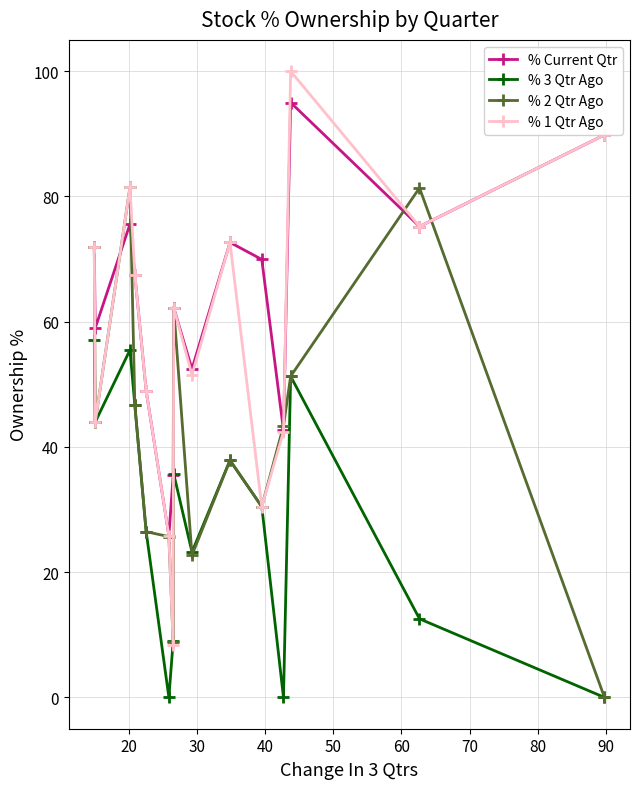

What is the value of the % 1 Qtr Ago point at the 1st from the left?

71.9